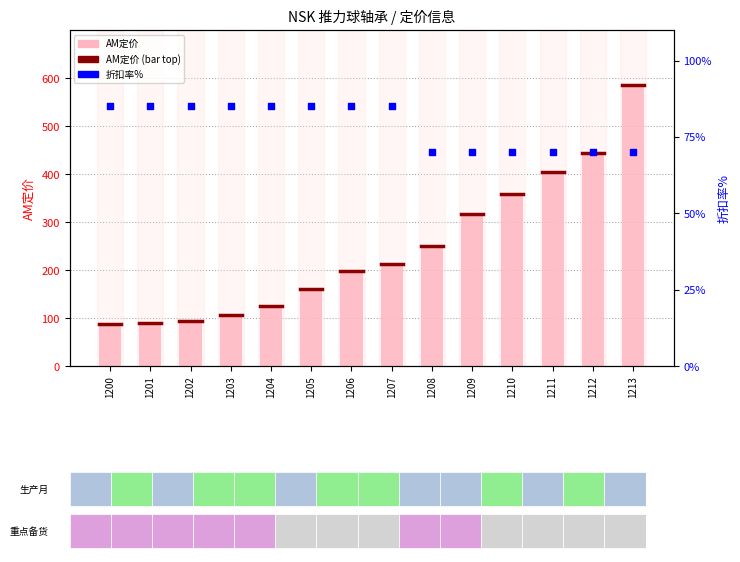

At which category is the sum across all series the highest?

1213